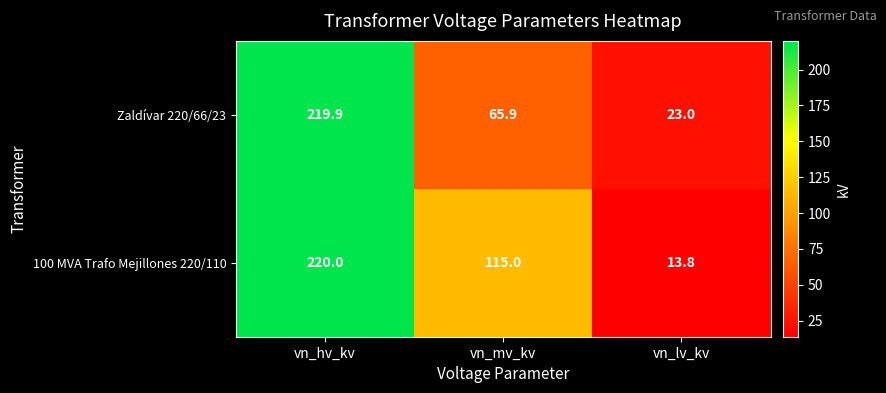

What is the minimum value shown in the chart?

13.8